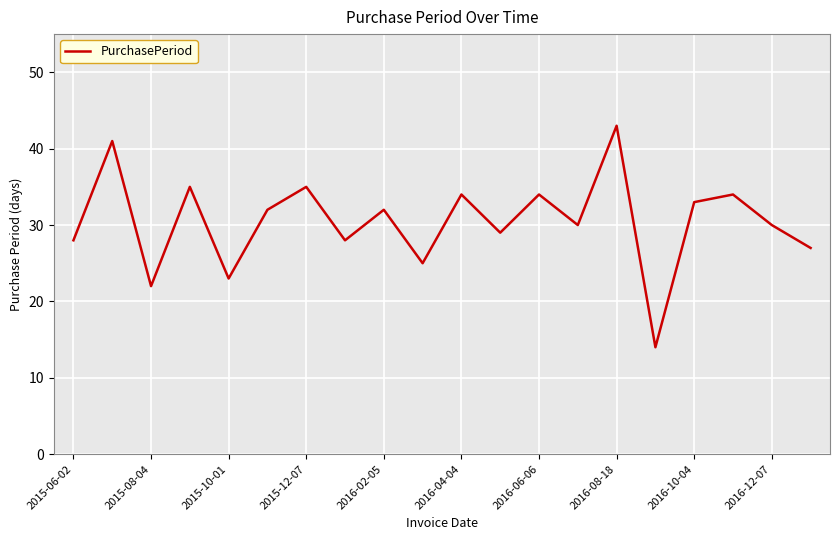

What is the sum of all values?

609